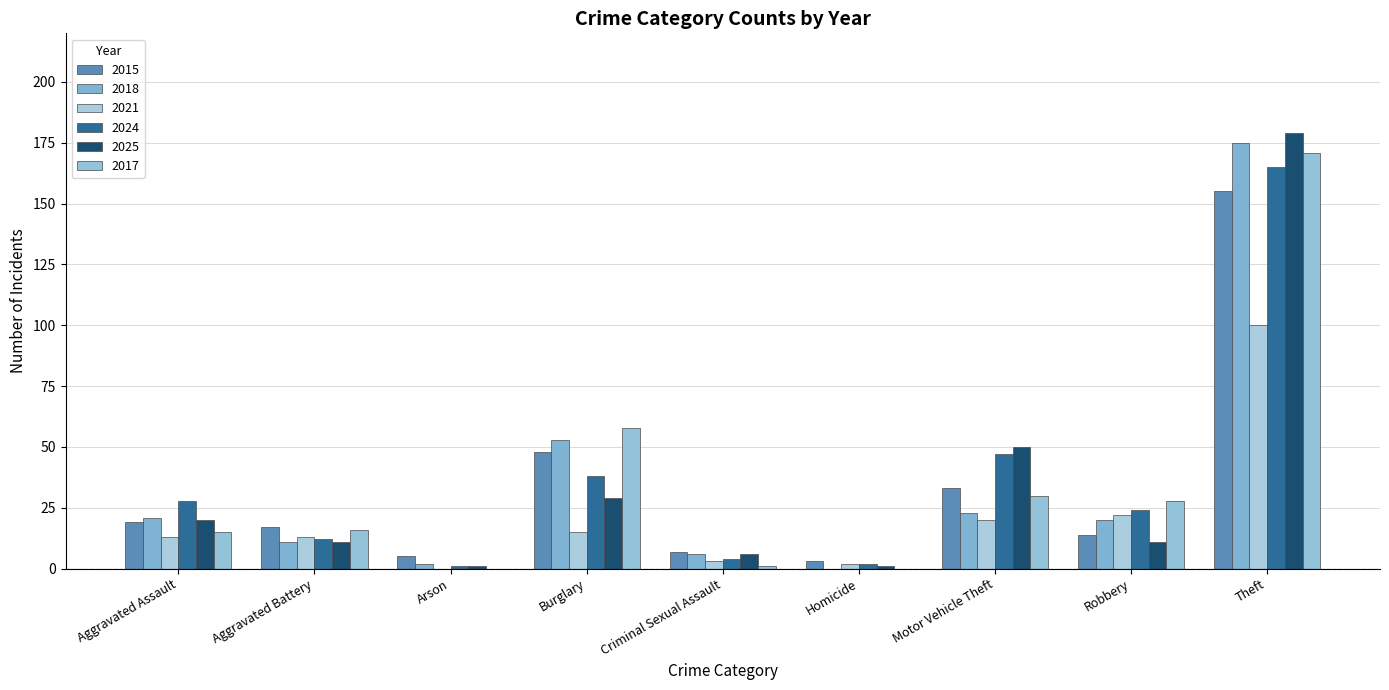

True or false: 2025 has a value of 123 at Theft.

False